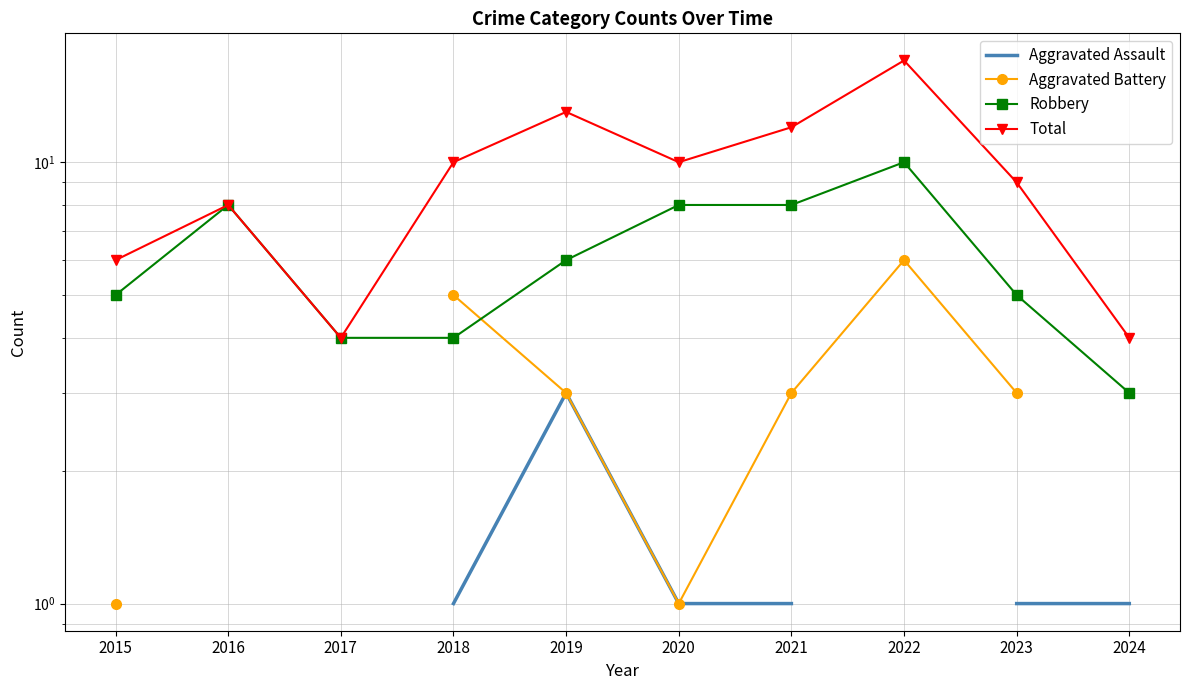

True or false: Total and Aggravated Battery cross at least once.

False